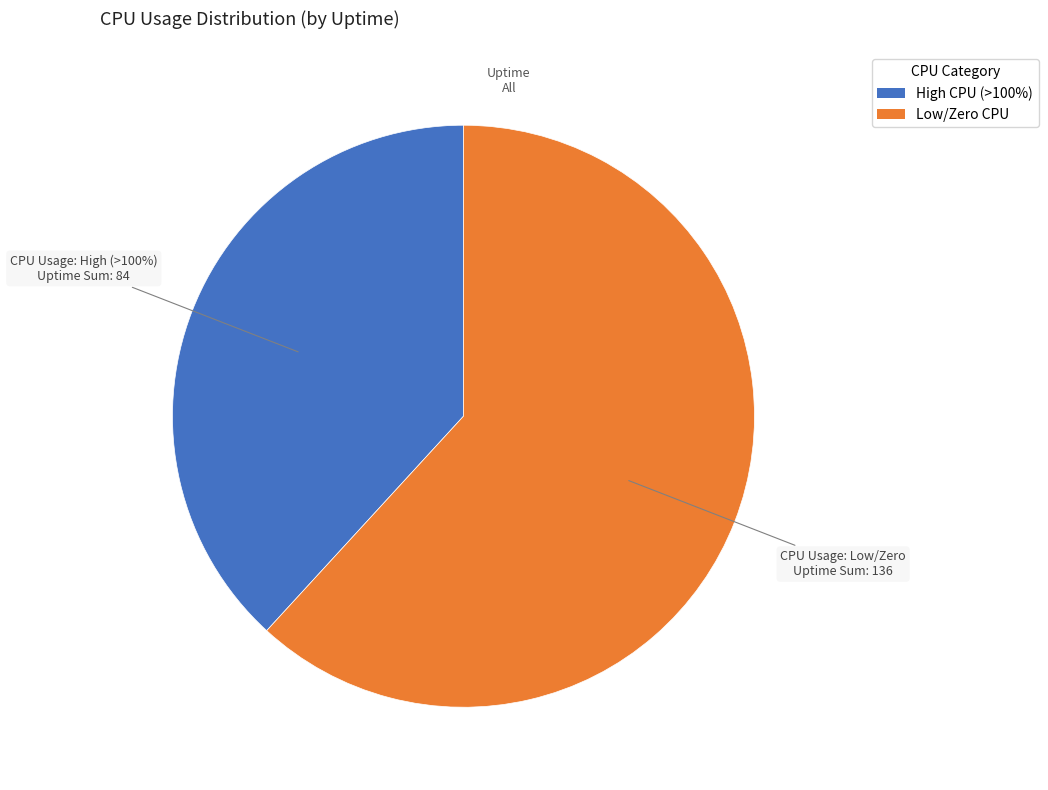

Between 6 and 0, which is larger?

6